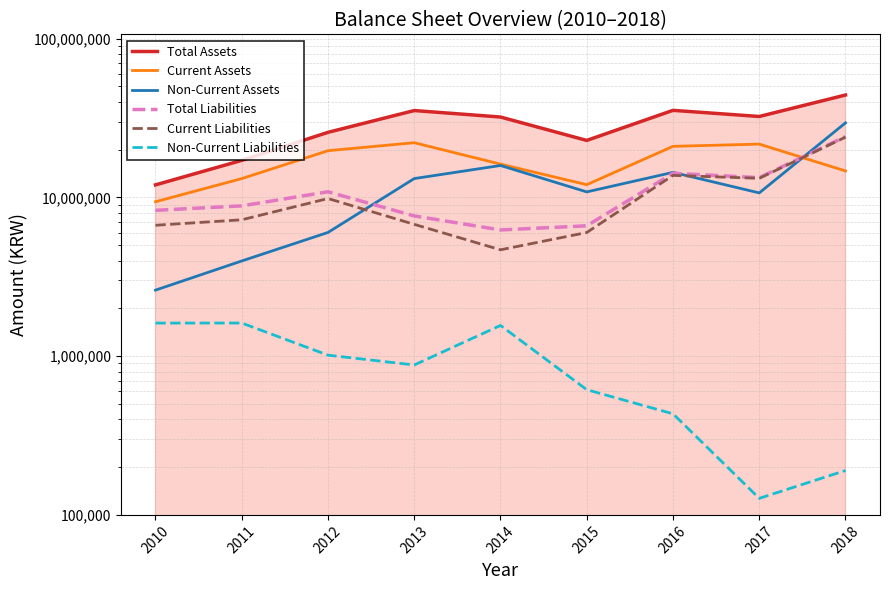

Count the number of categories in the chart.

9